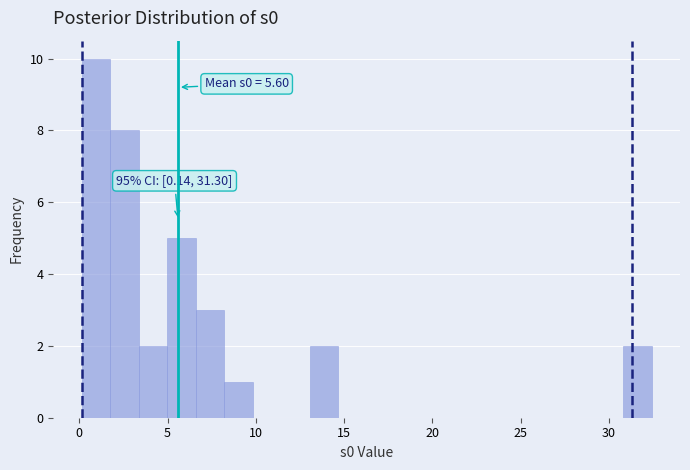

Read against the x-axis, roughly where is the centre of the tallest bar?

1.0